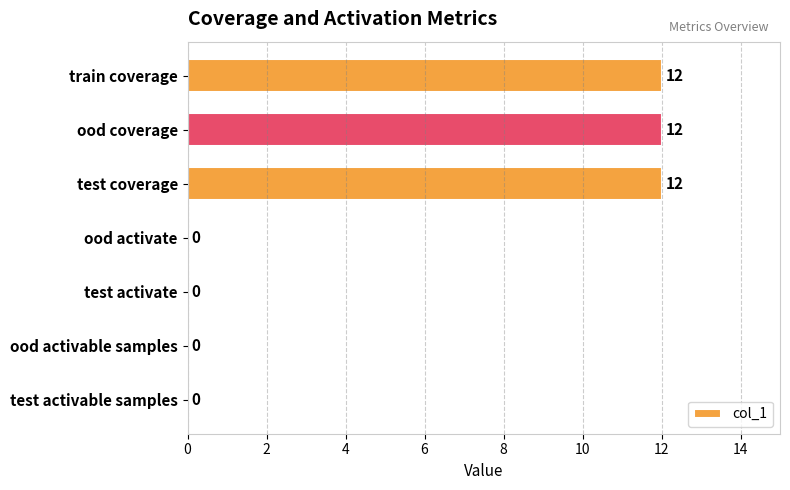

The value at ood activable samples is 7. True or false?

False